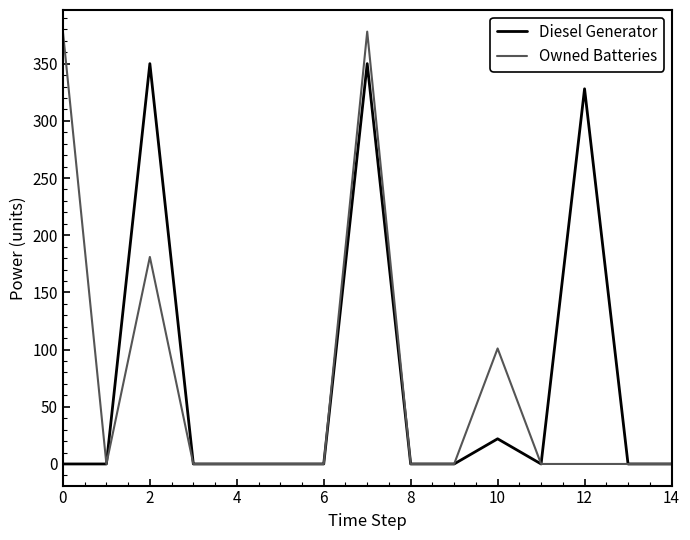

Which series has the widest spread of values?

Owned Batteries